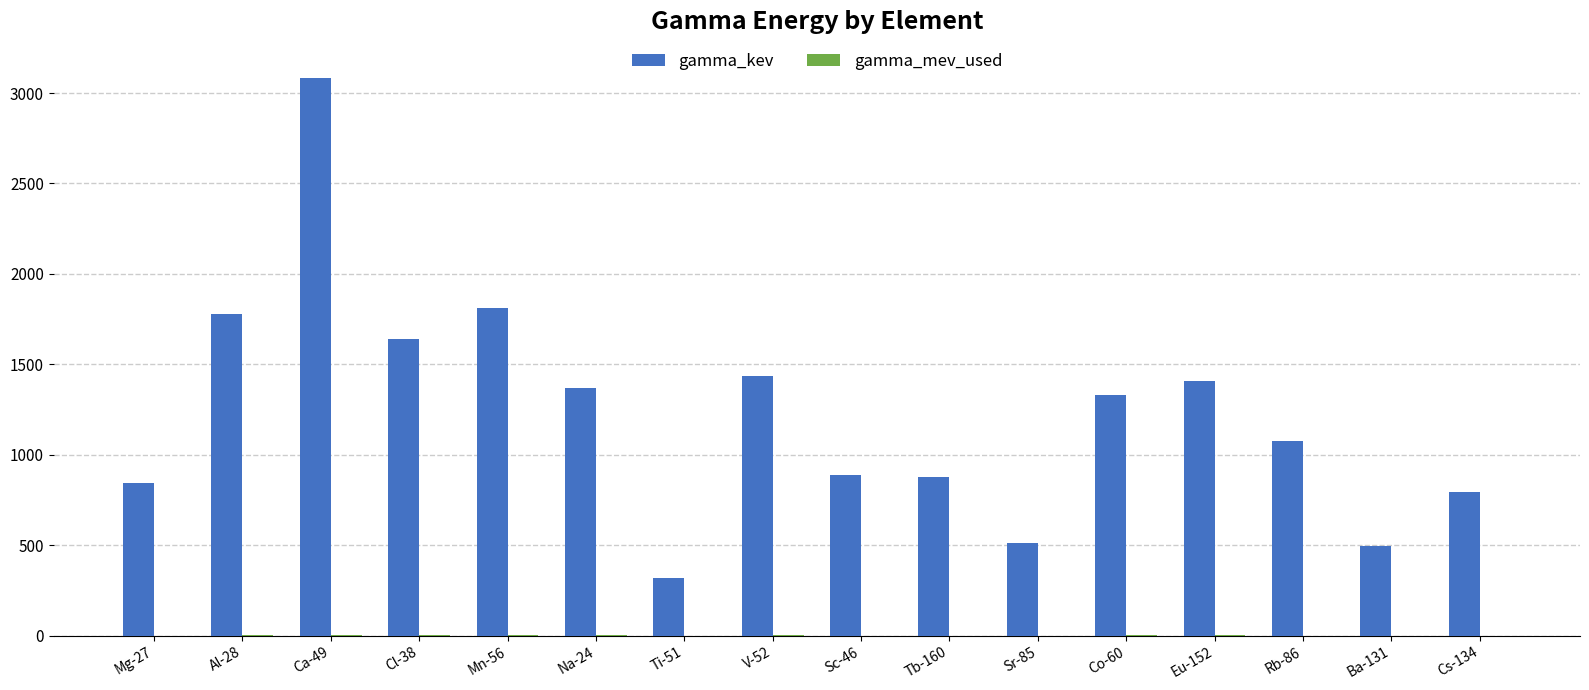

The value of gamma_kev at Ti-51 is 320.0. True or false?

True